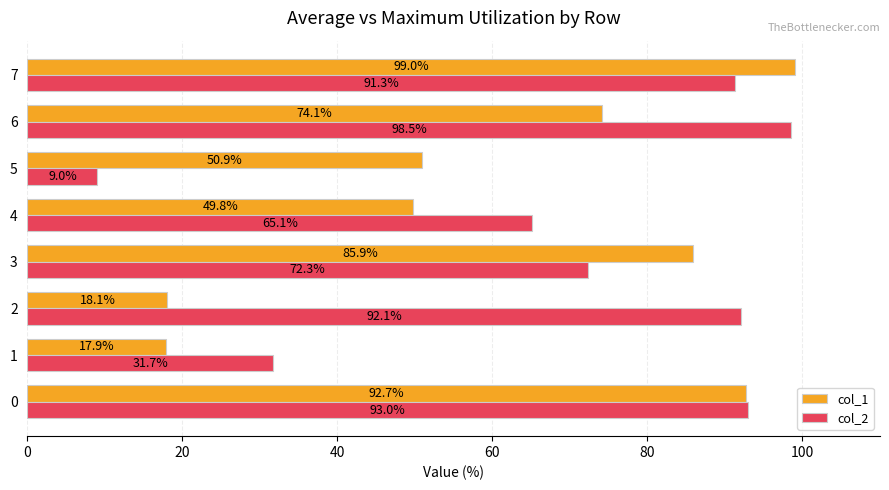

Between 0 and 3, which series saw the biggest shift?

col_2